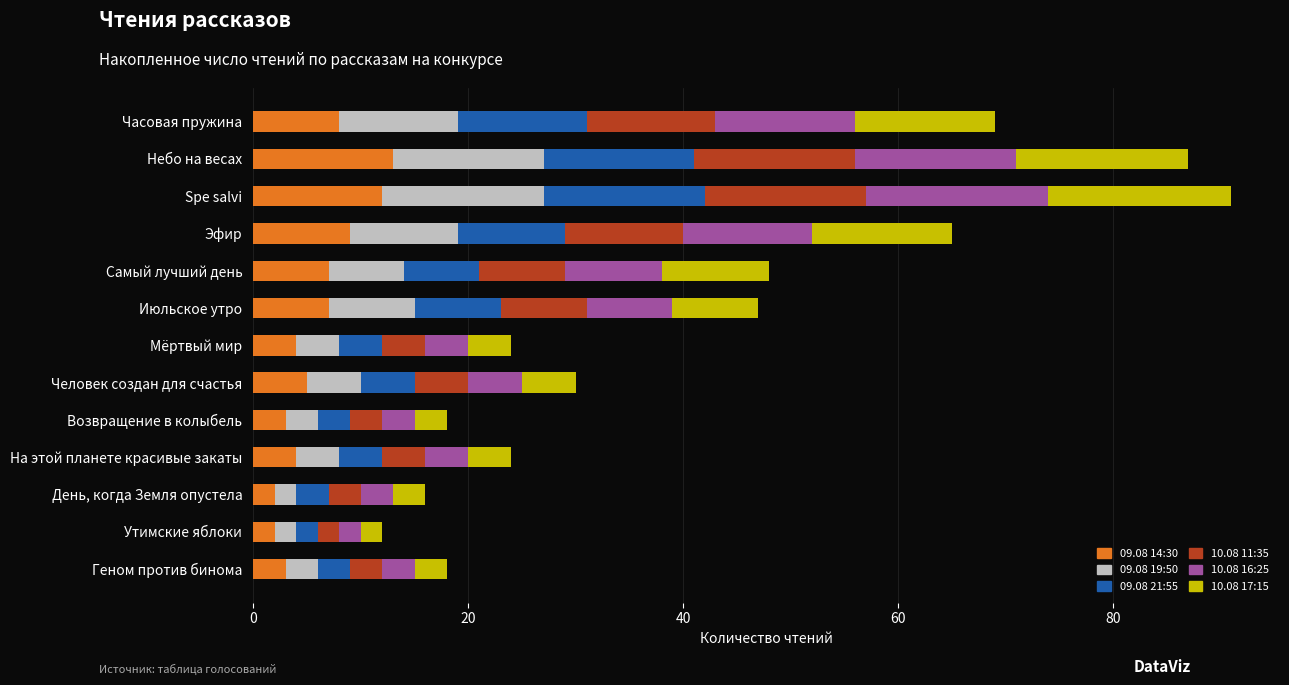

What is the total value across all series at Spe salvi?

91